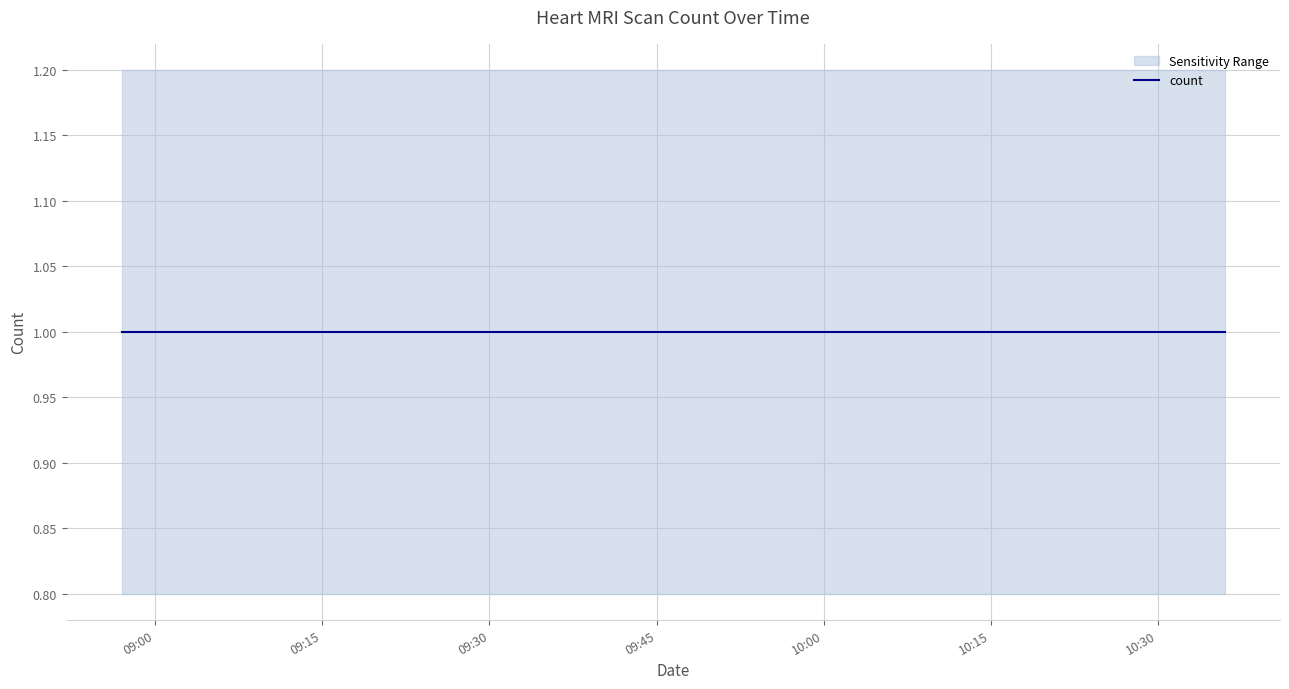

Rank the series at 2019-04-16 10:13:00 from lowest to highest value.

lower, count, upper